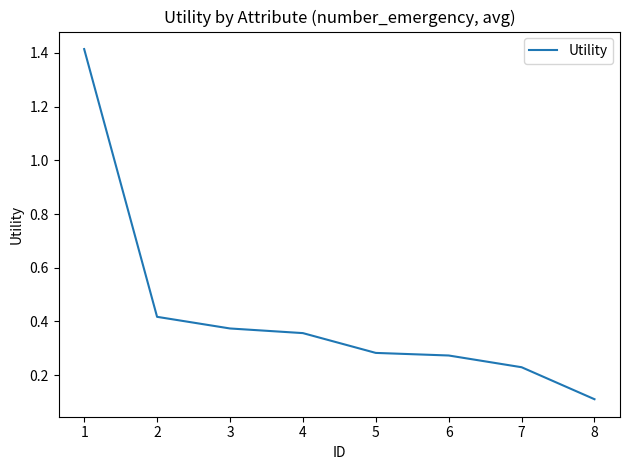

Between 4 and 3, which is larger?

3